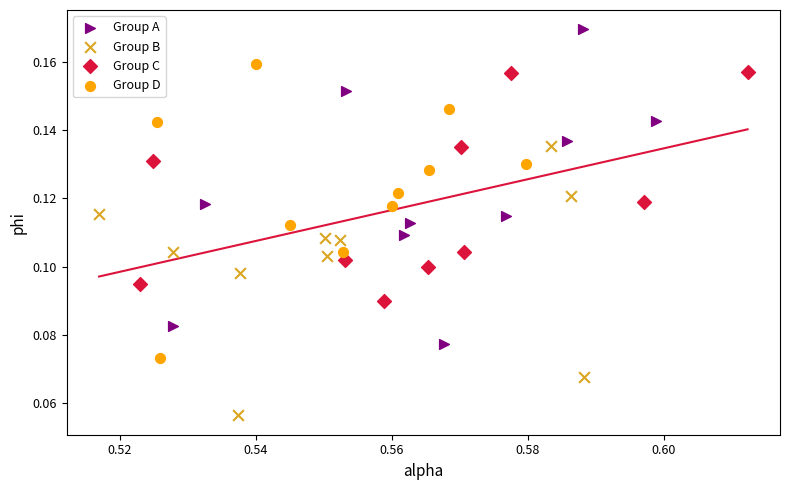

Which series reaches the maximum Y coordinate?

Group A